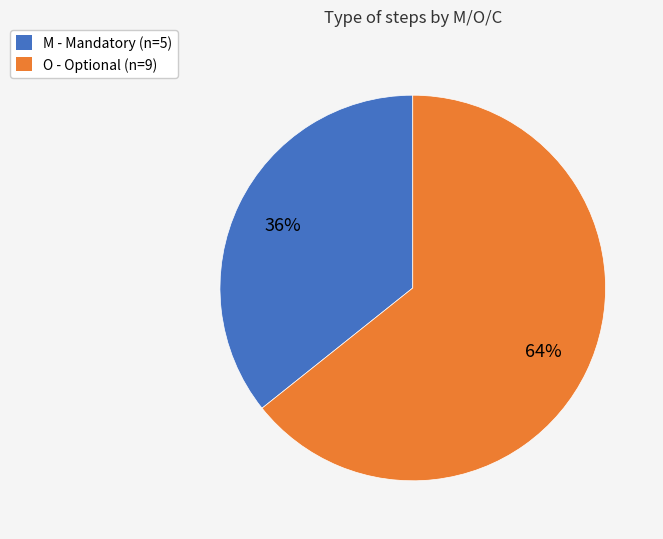

Which category has the biggest portion of the pie?

O